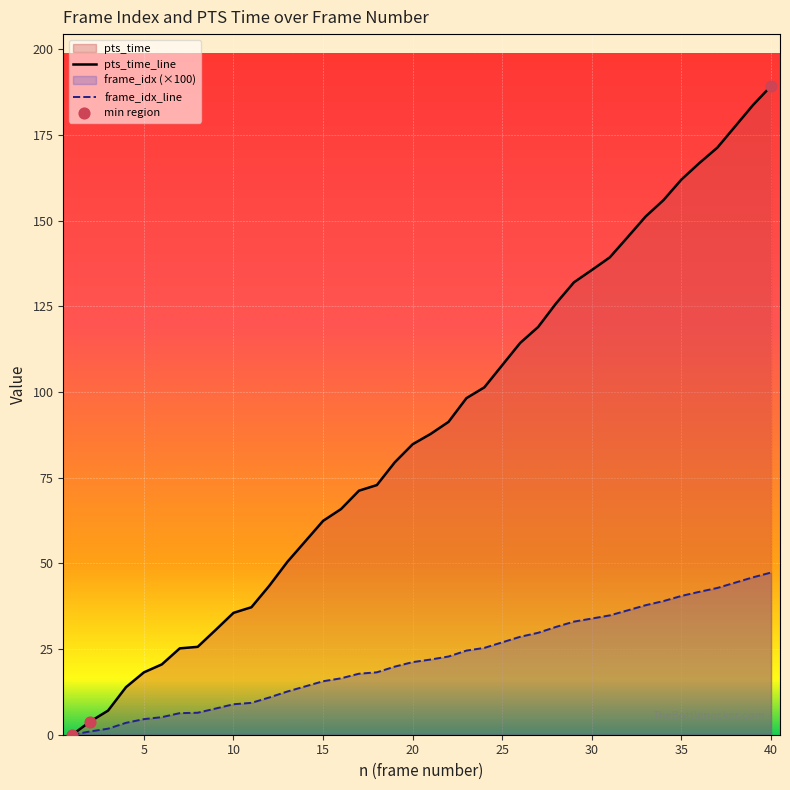

What is the total value across all series at 23?

122.8